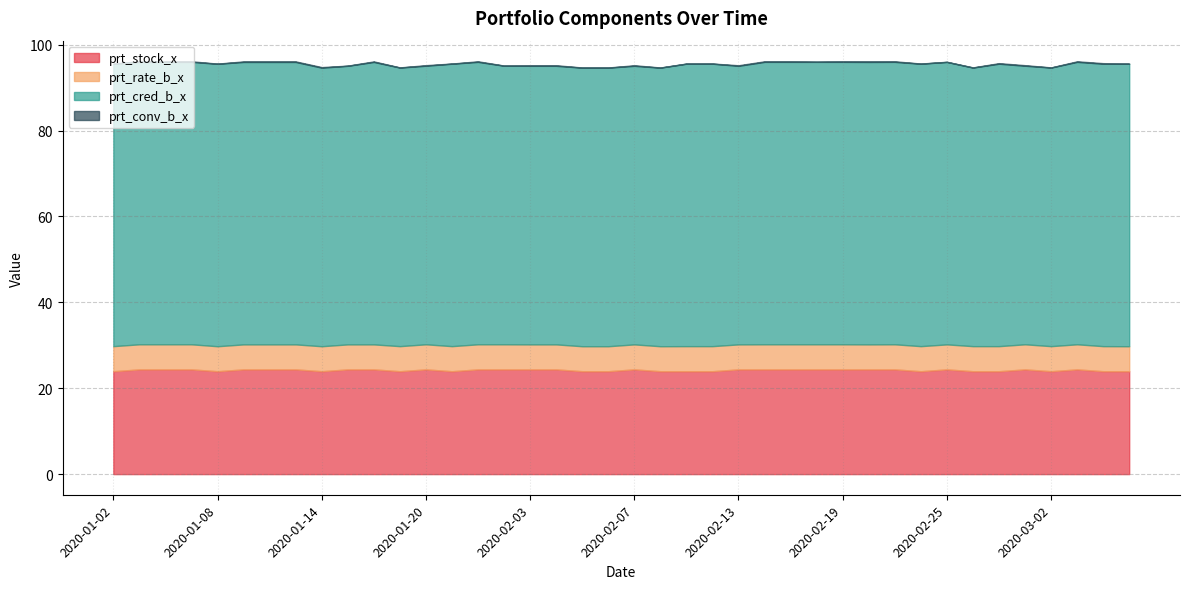

At how many categories does at least one series exceed 63?

40